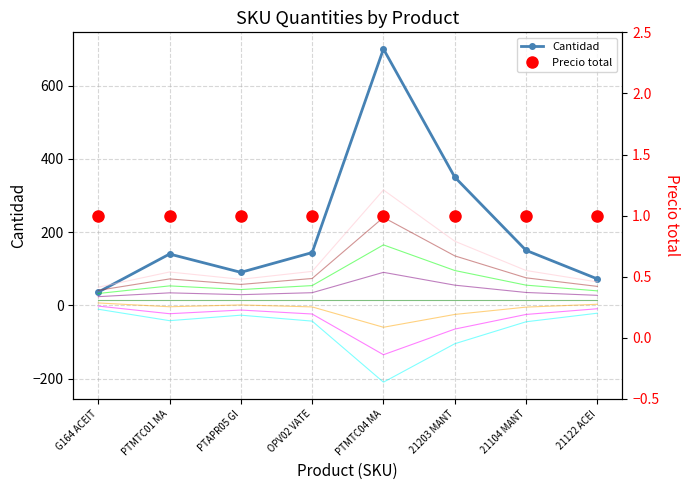

List the series in order of their overall mean, lowest first.

Precio total, Cantidad